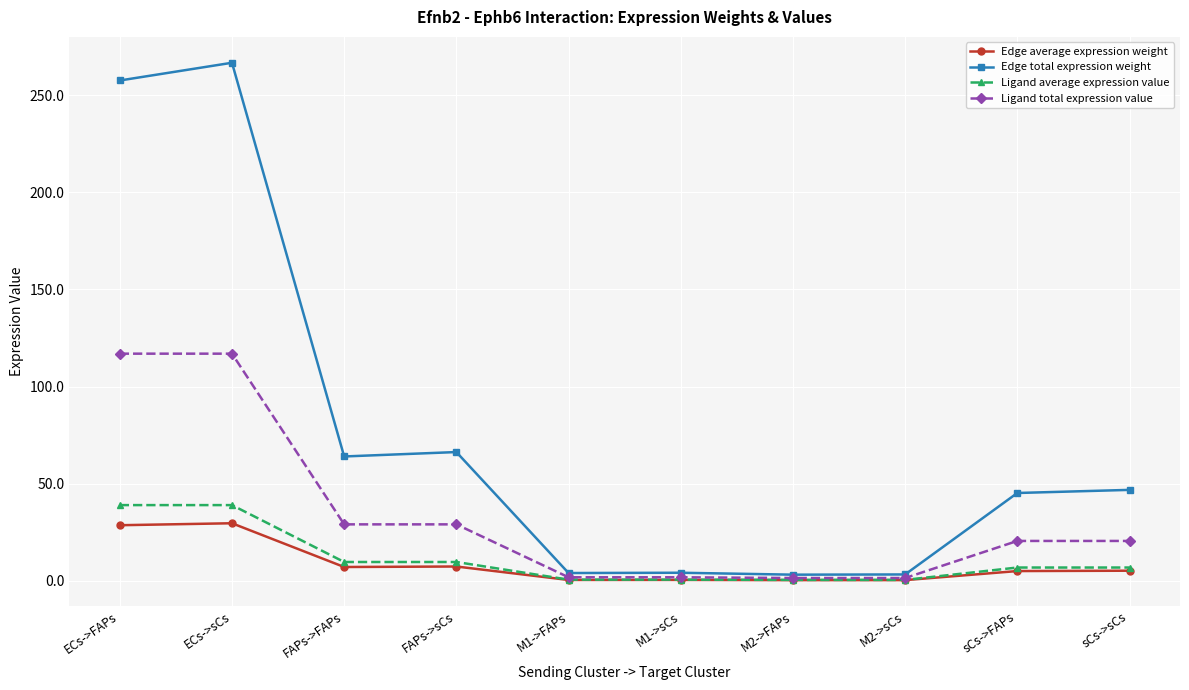

What is the maximum value for Ligand average expression value?

39.0